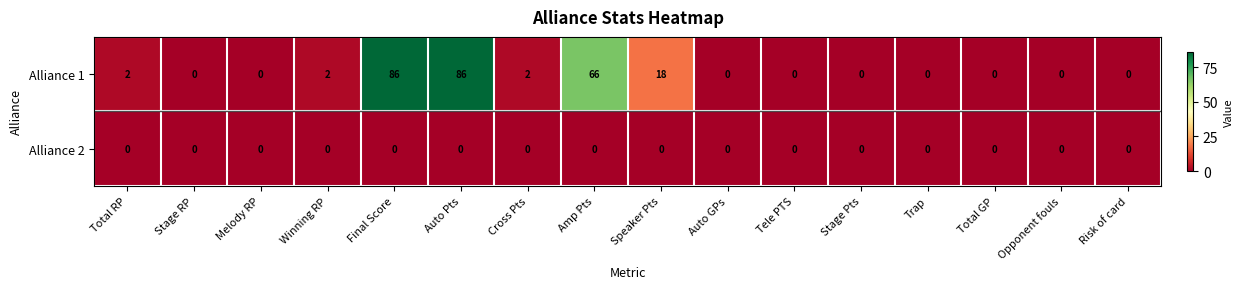

Between Cross Pts and Amp Pts, which series saw the biggest shift?

Alliance 1